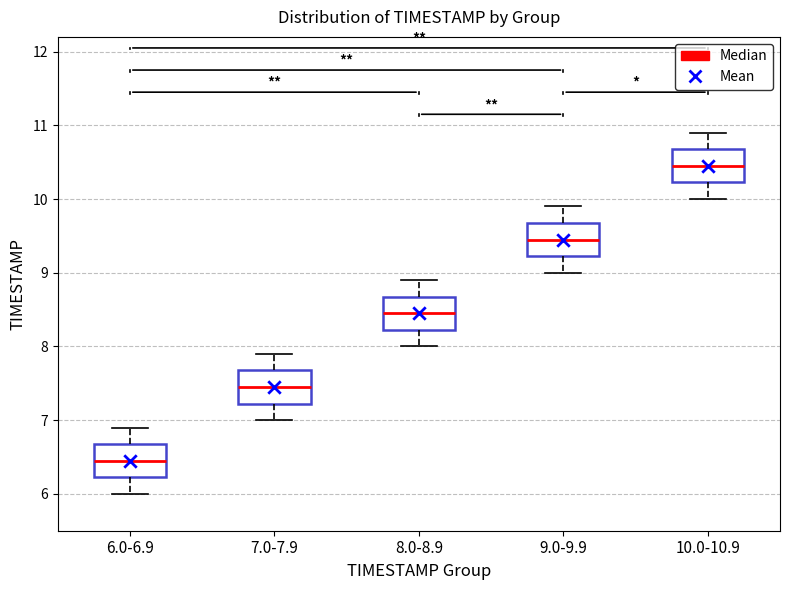

Where is the lower edge of the box for 9.0-9.9 on the y-axis? The values are not printed on the chart, so give them approximately, as read against the axis.

9.2